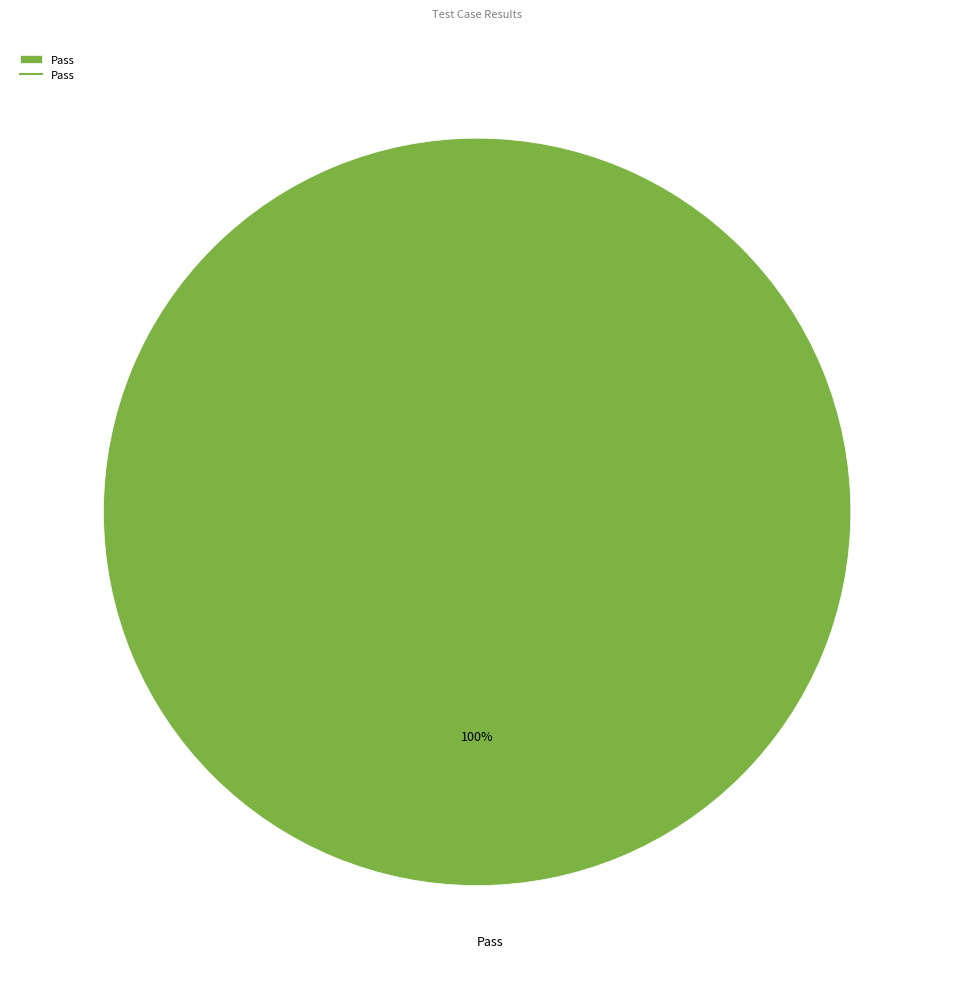

To the nearest percent, what percentage of the pie is Pass?

100%